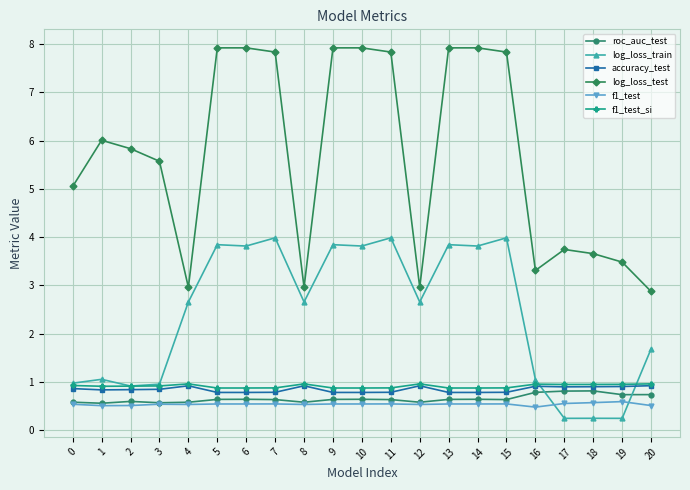

True or false: log_loss_train has more than 2 points higher than both neighbors.

True